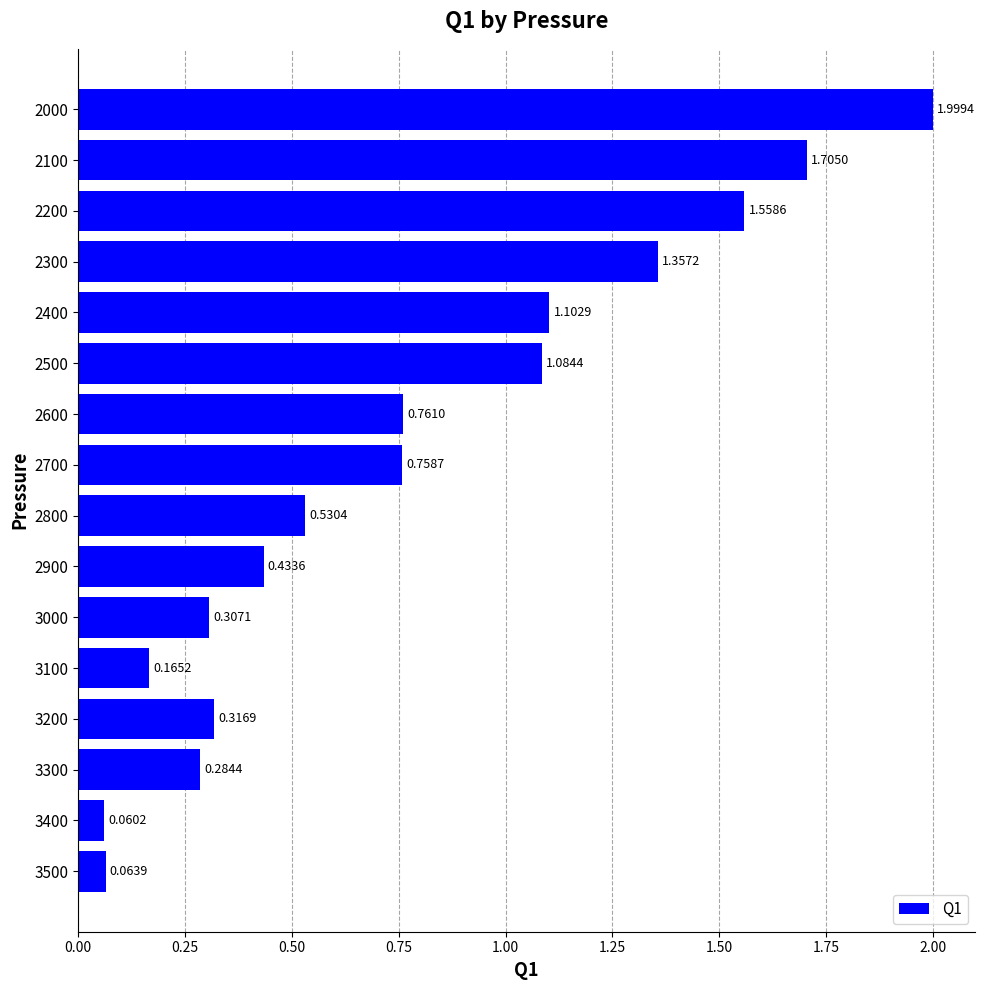

What is the difference between the maximum and minimum values?

1.9